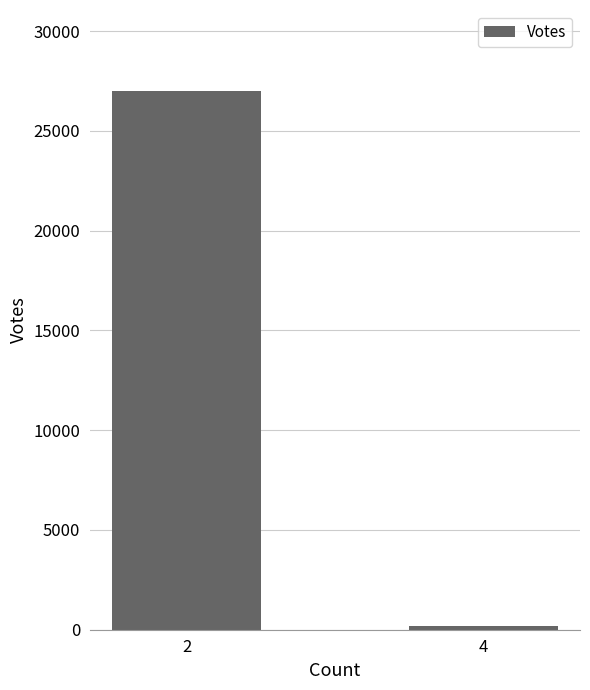

Reading left to right, what are all the values shown in this chart?

2=27003	4=180